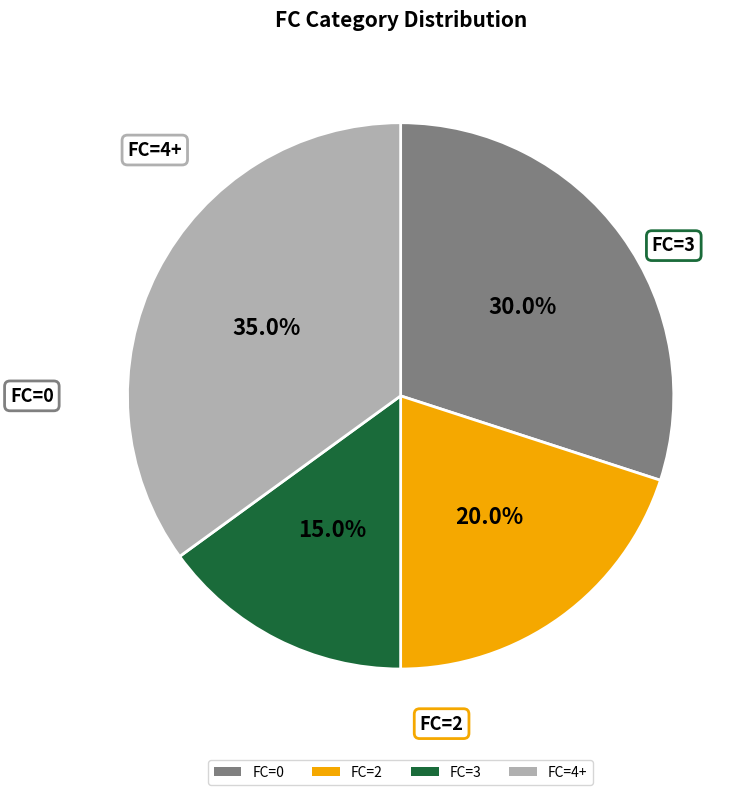

How many segments does this pie chart have?

4